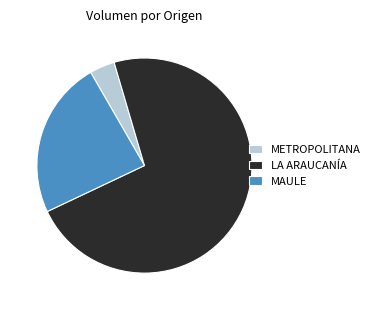

Rank the categories by value from highest to lowest.

LA ARAUCANÍA, MAULE, METROPOLITANA